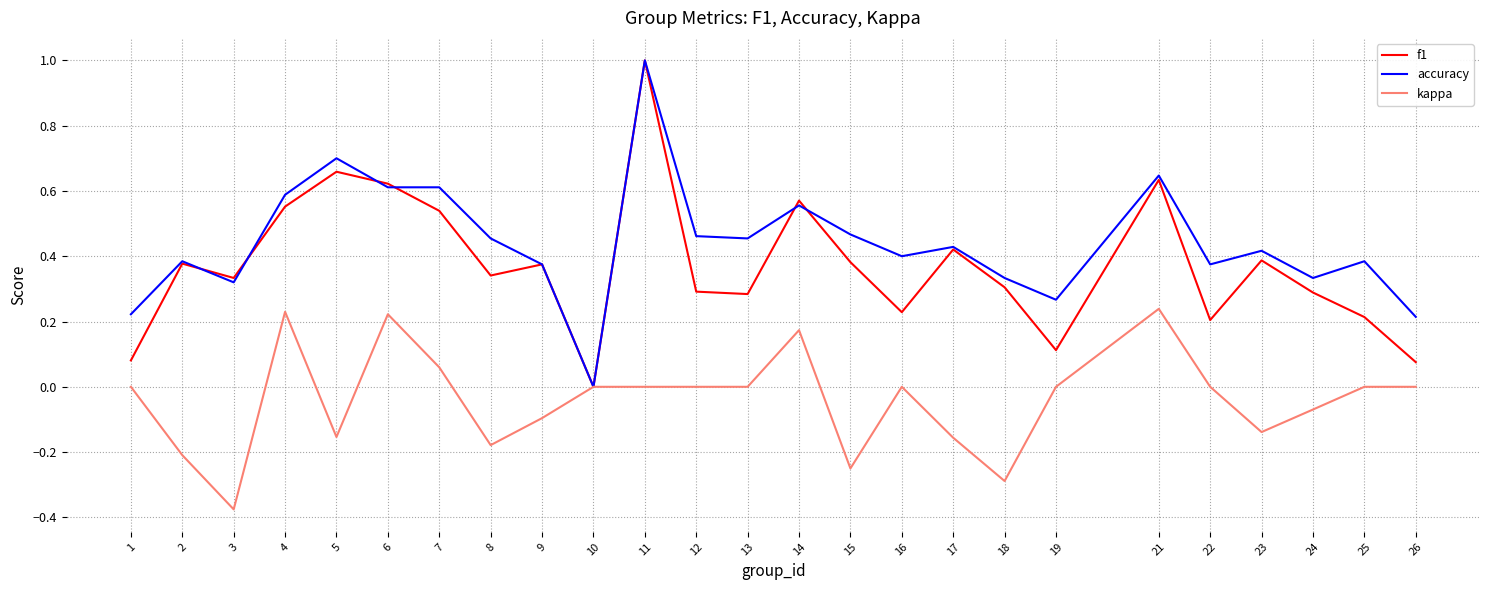

Is the value of kappa at 5 greater than the value of f1 at 18?

No